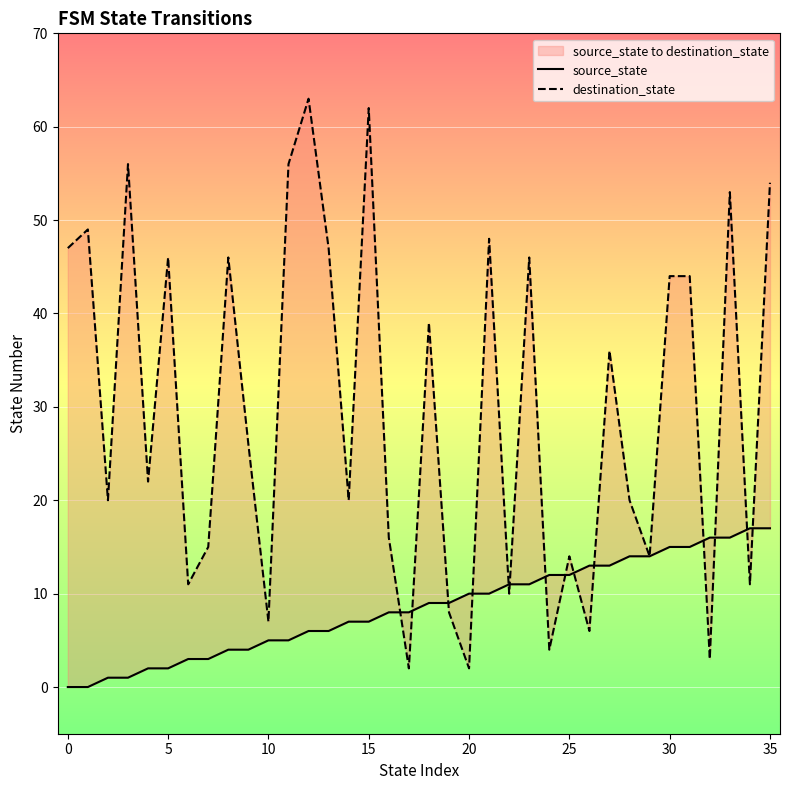

At how many categories does at least one series exceed 9?

33